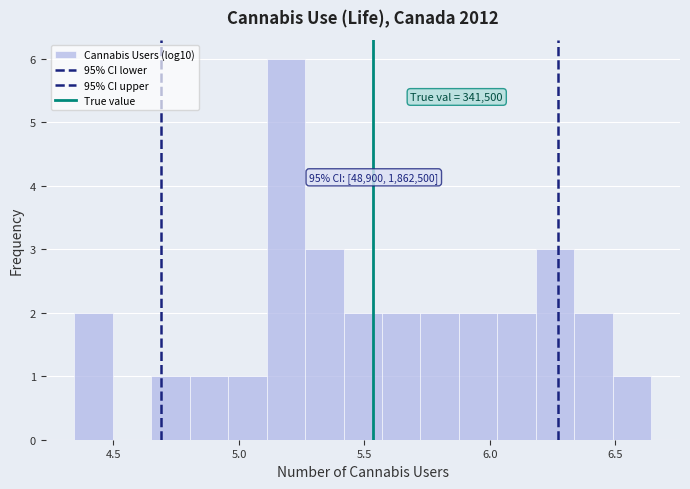

Read against the x-axis, roughly where is the centre of the tallest bar?

5.20